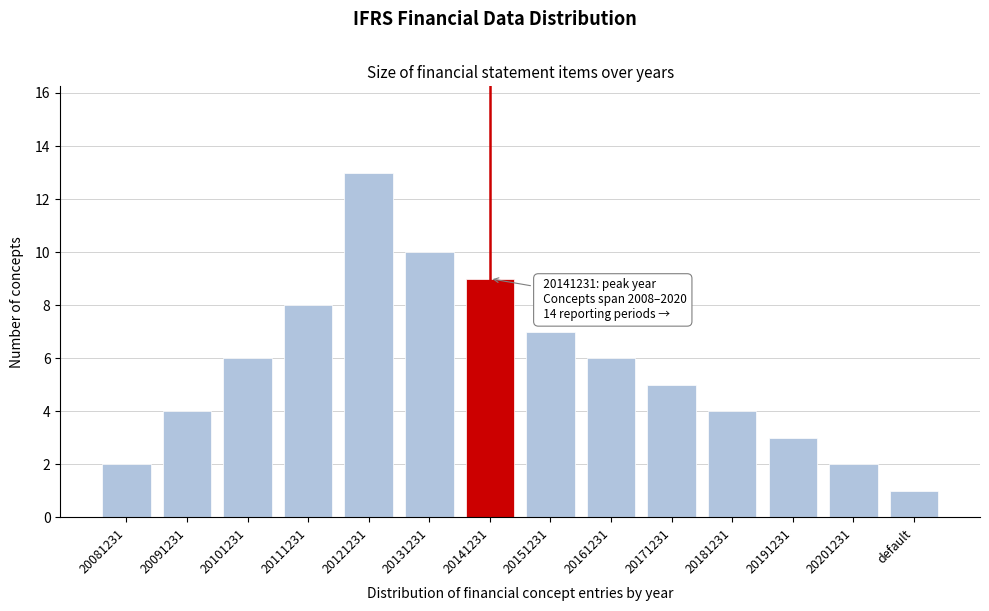

Reading left to right, list all the values displayed in this chart.

2	4	6	8	13	10	9	7	6	5	4	3	2	1